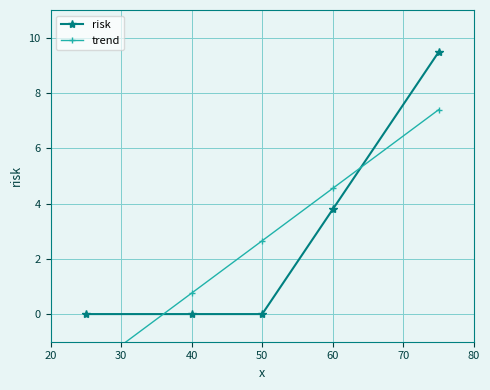

Does the chart have visible grid lines?

Yes